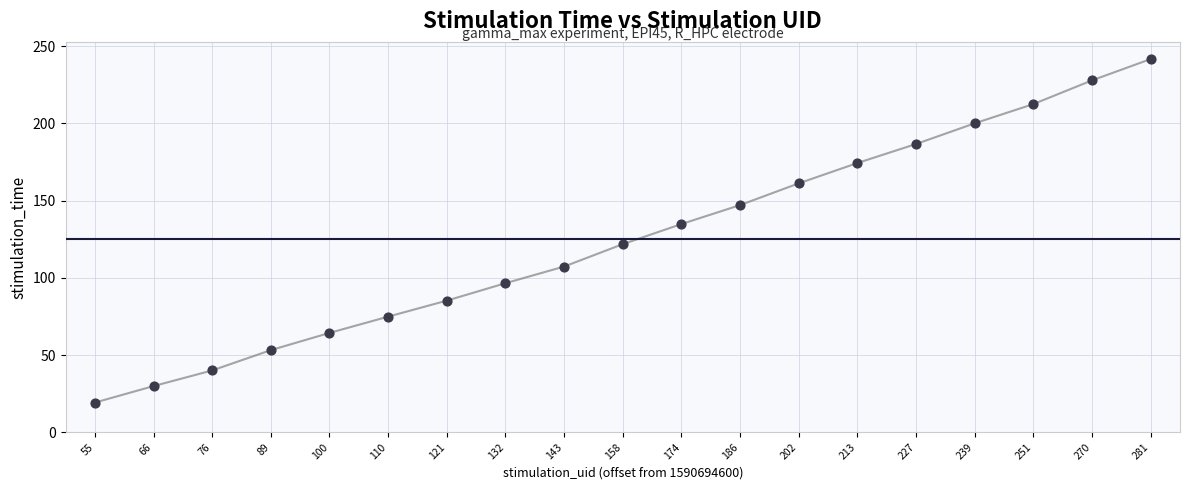

What is the range of Y values (max minus min)?

222.3